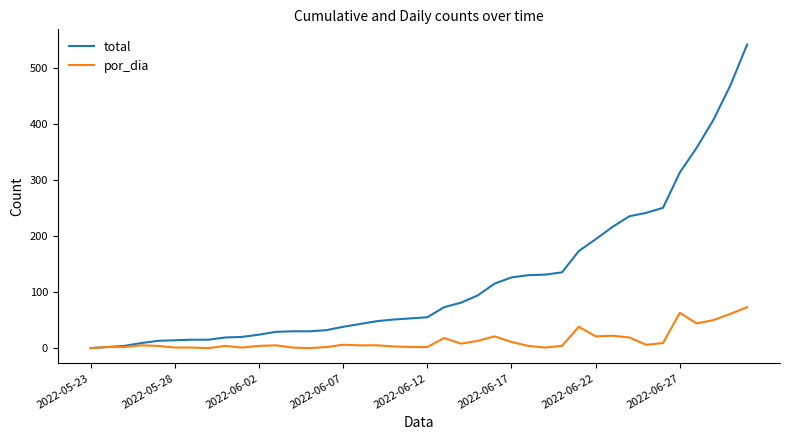

Which series has the largest total across all categories?

total